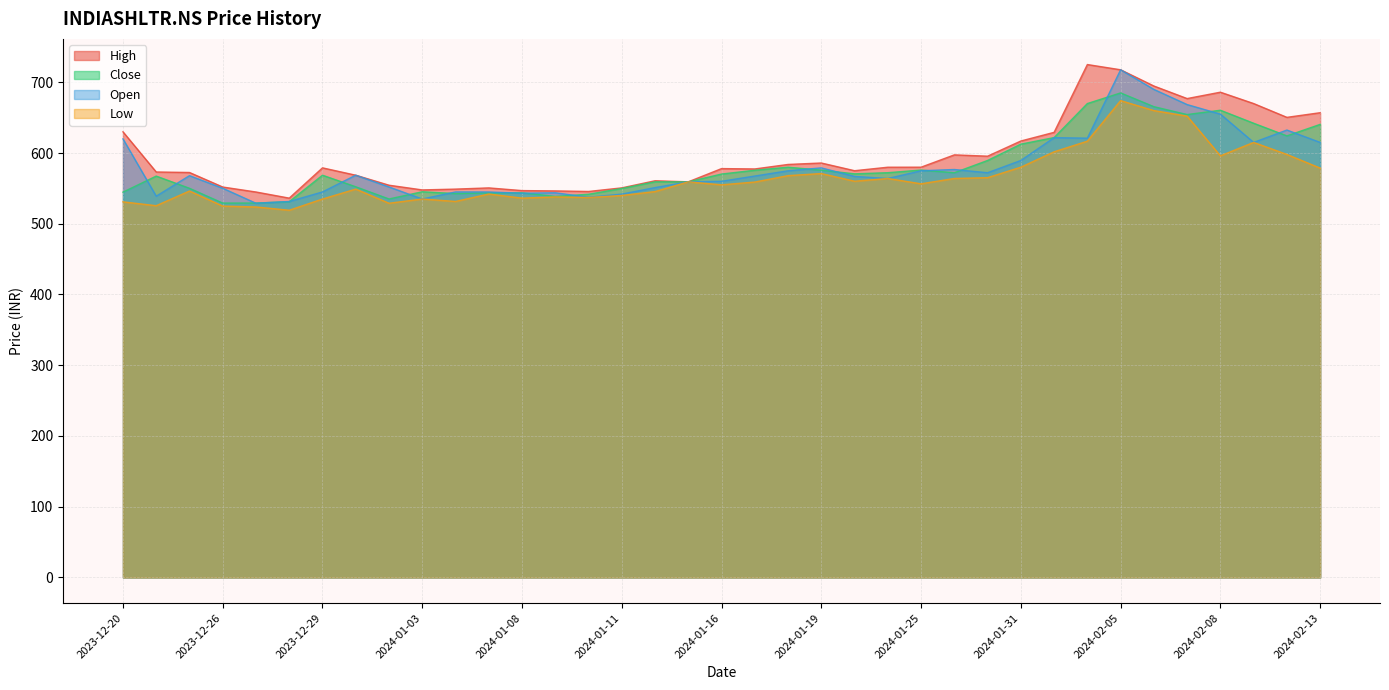

What is the label of the 20th point from the left?

2024-01-17